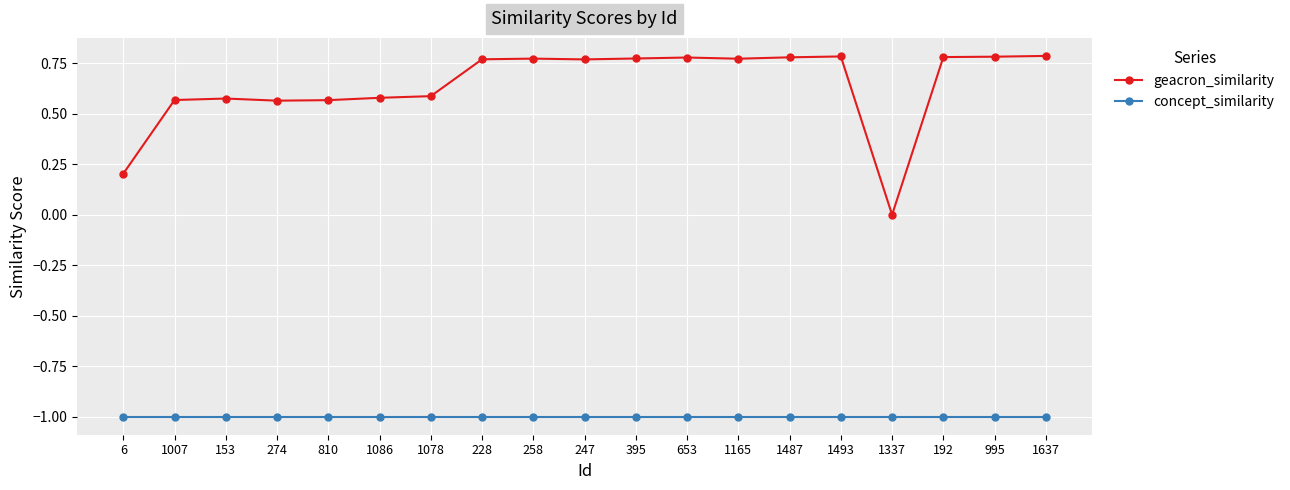

True or false: geacron_similarity and concept_similarity cross at least once.

False